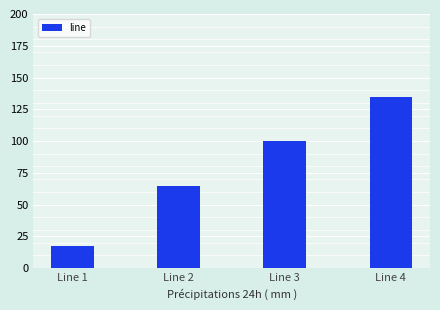

What is the sum of all values?

317